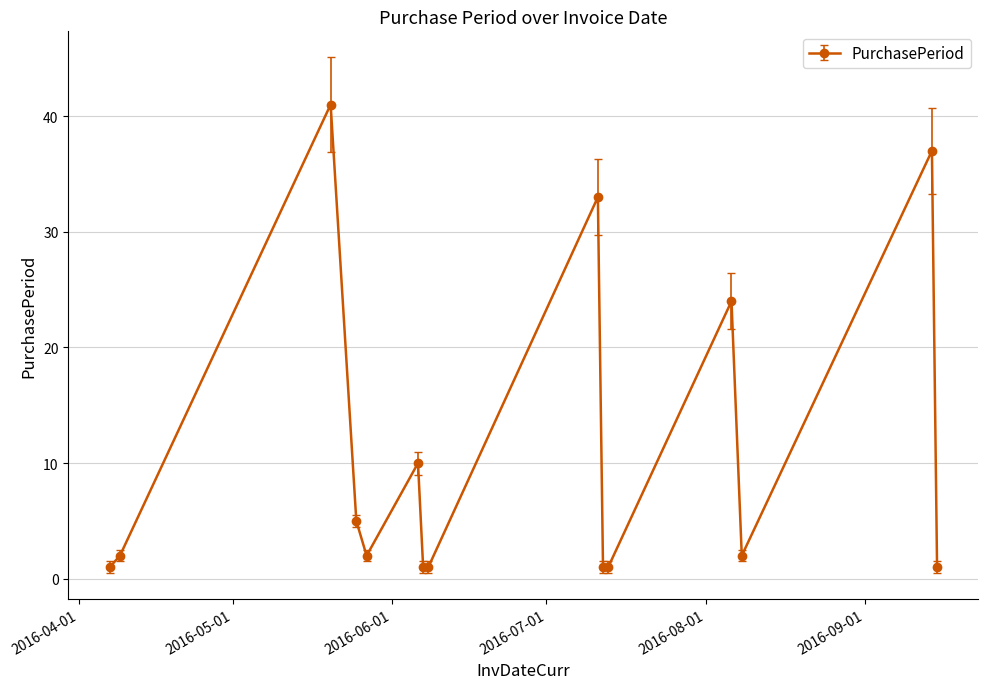

True or false: there are more than 0 points higher than both neighbors.

True